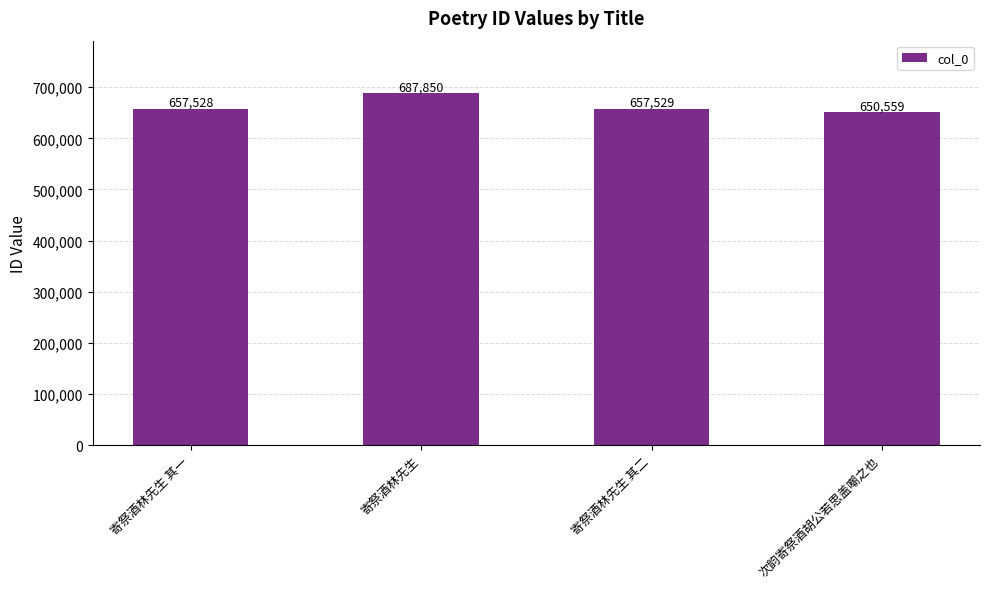

What is the ratio of the value at 次韵寄祭酒胡公若思盖嘲之也 to the value at 寄祭酒林先生 其二?

1.0